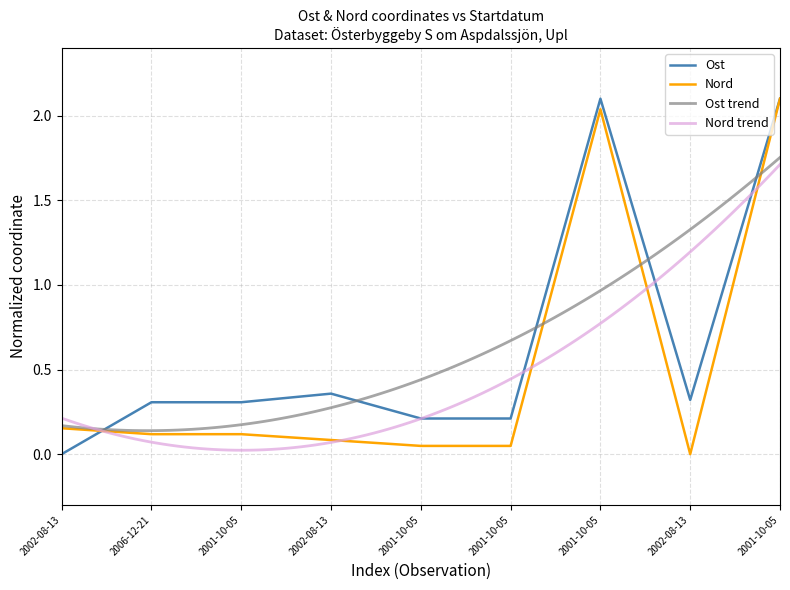

What is the label of the 7th point from the left?

2001-10-05